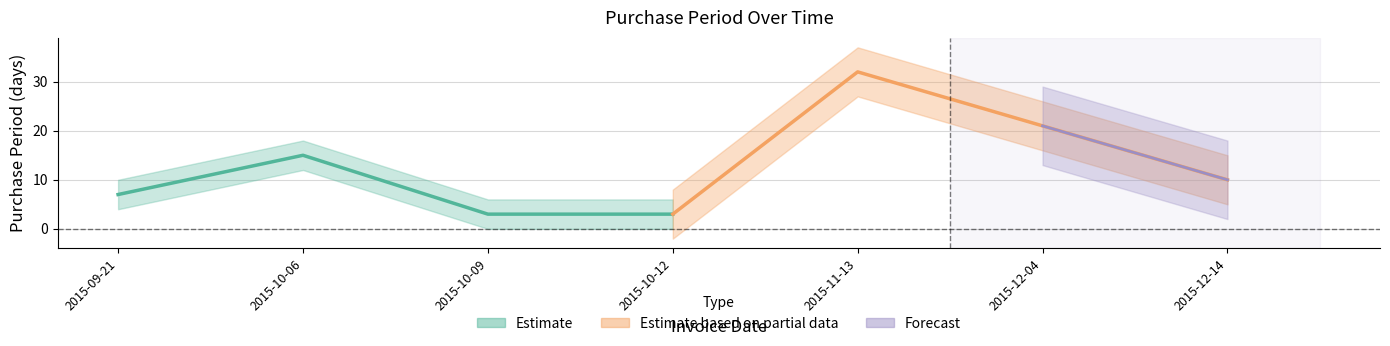

What is the change in value from 2015-10-09 to 2015-12-04?

+18